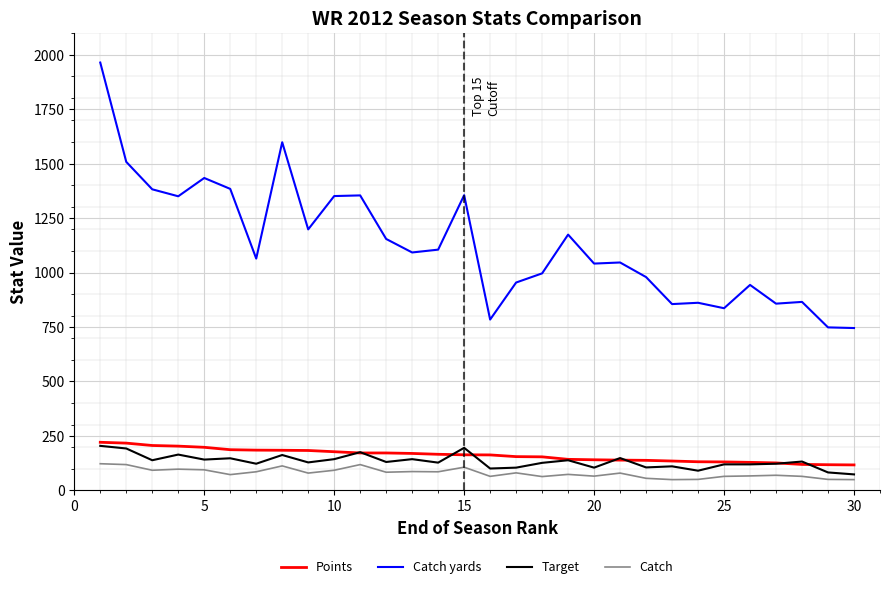

Which series has the largest range (max minus min)?

Catch yards